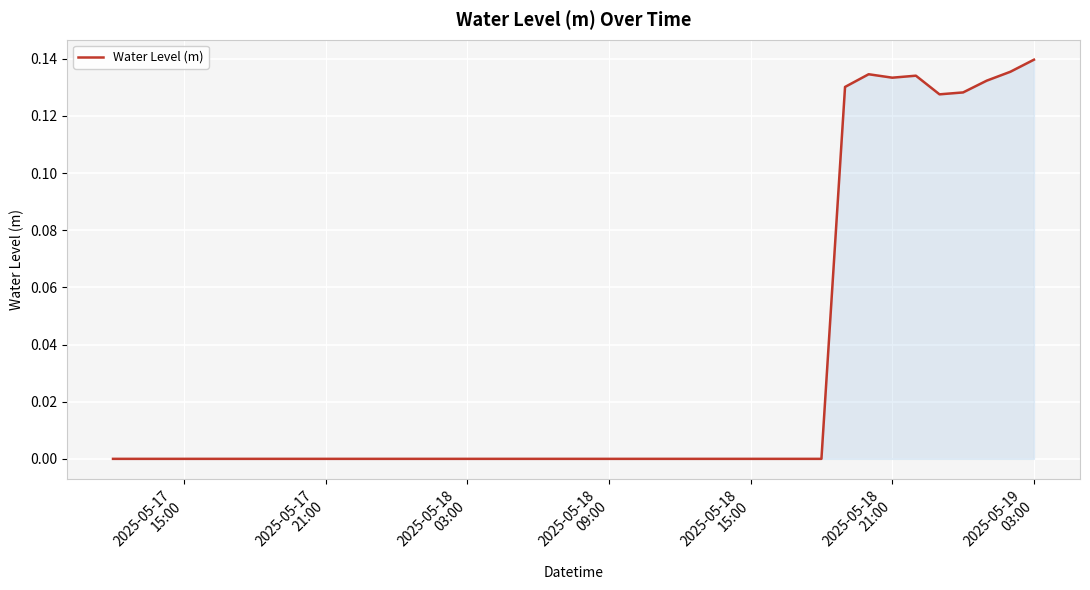

Is this an area chart (filled region under the line)?

Yes